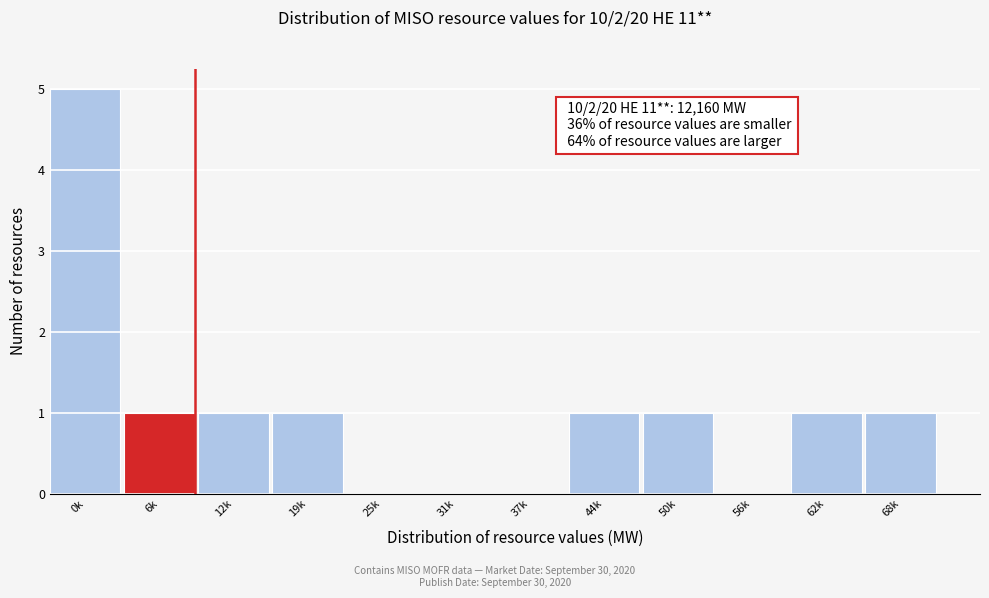

Reading right to left, list all the values displayed in this chart.

68k=1	62k=1	56k=0	50k=1	44k=1	37k=0	31k=0	25k=0	19k=1	12k=1	6k=1	0k=5